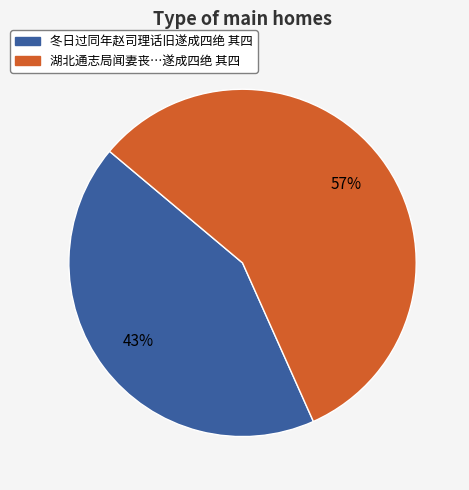

How many slices are in this pie chart?

2